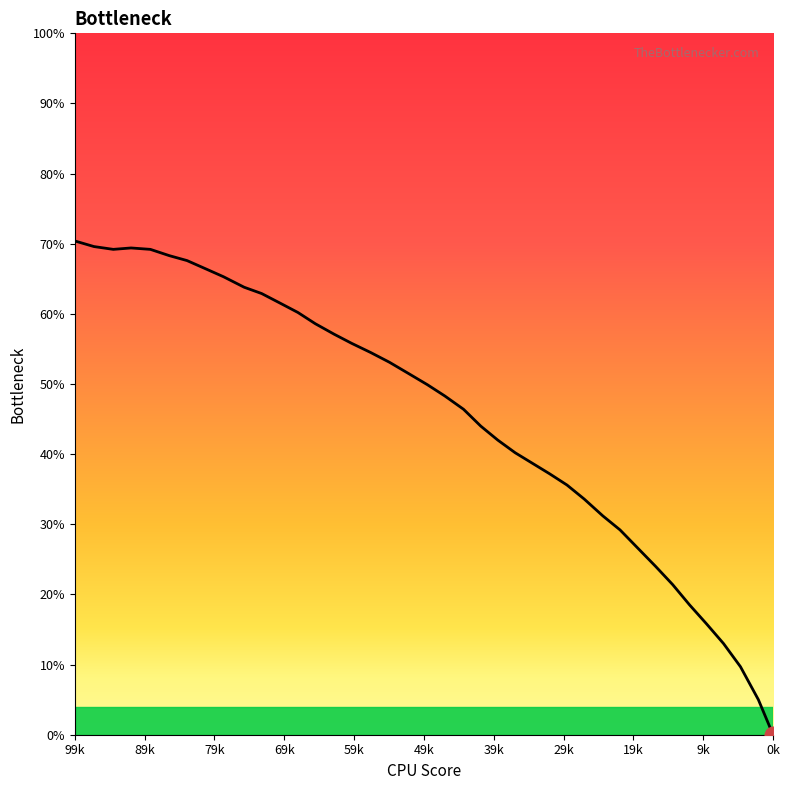

How many lines are shown in the chart?

1